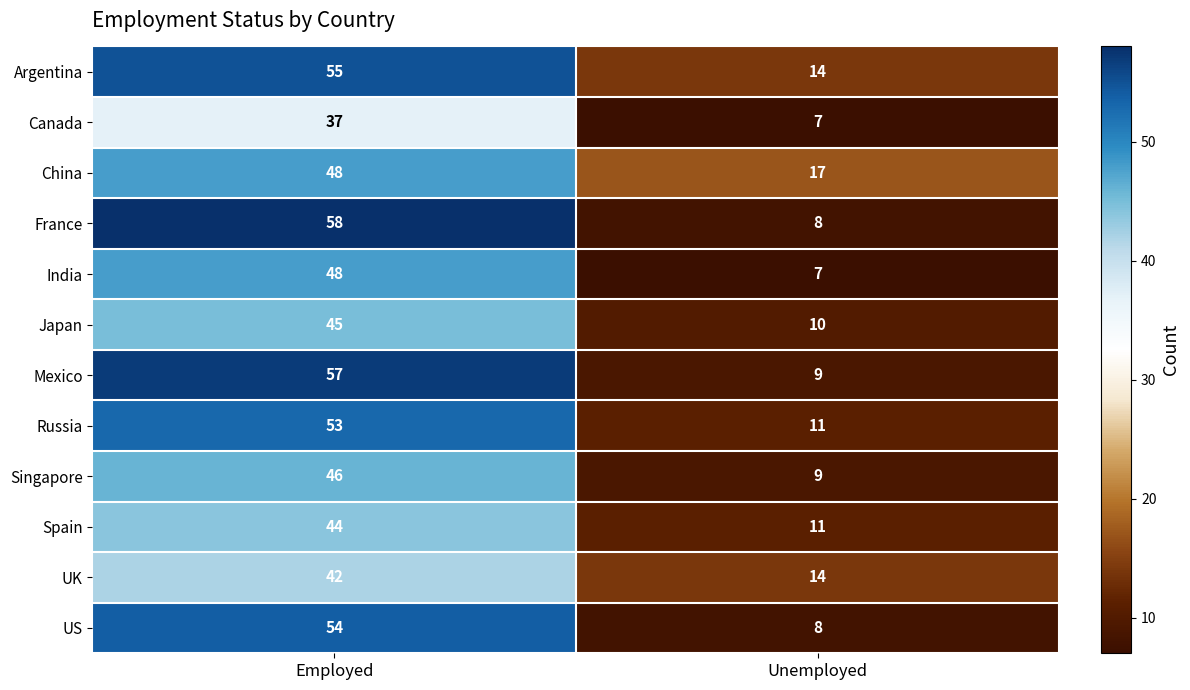

True or false: India has a value of 11 at Unemployed.

False